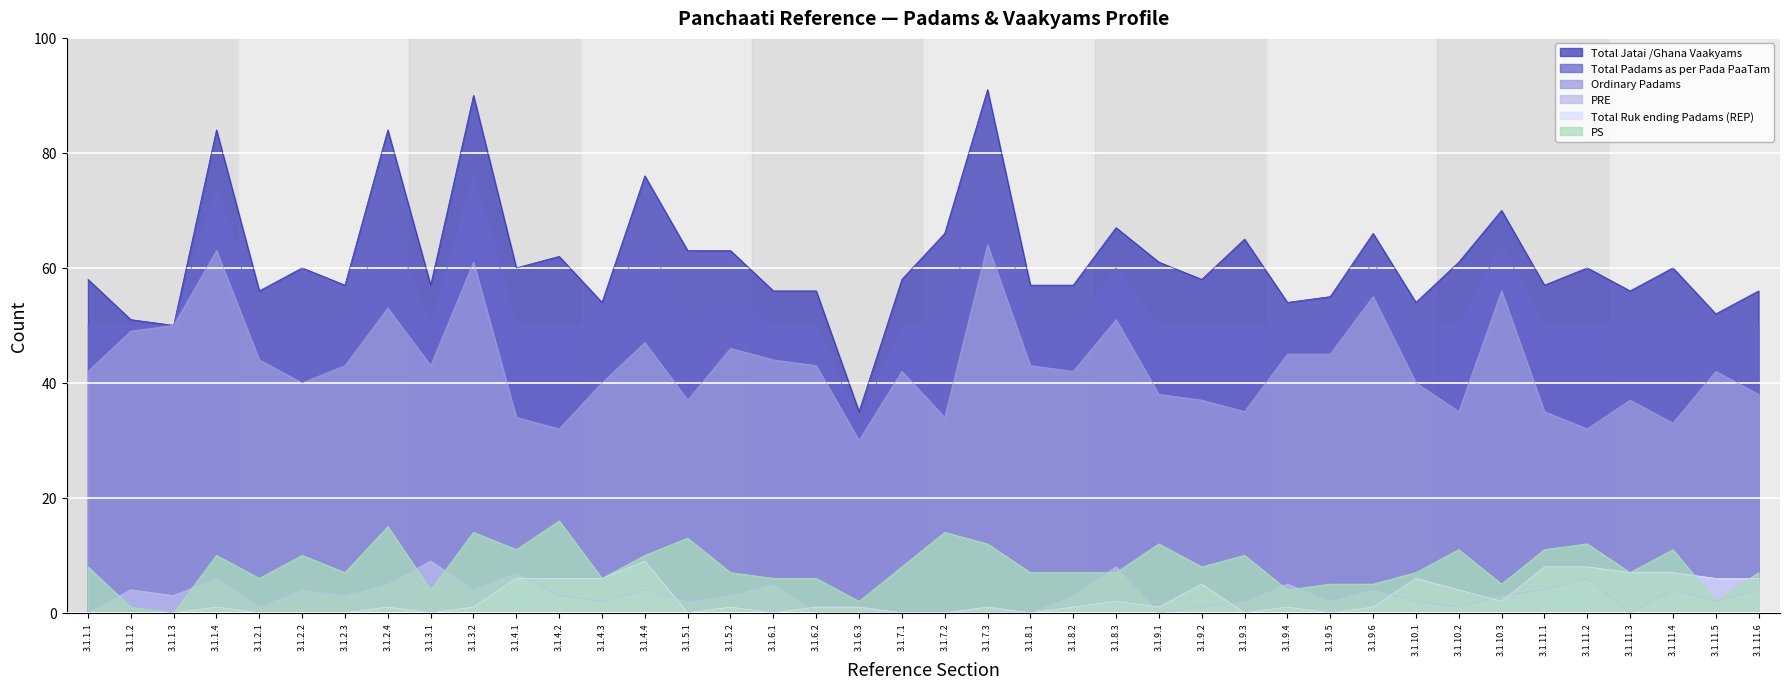

Which label corresponds to the largest value in the chart?

3.1.7.3